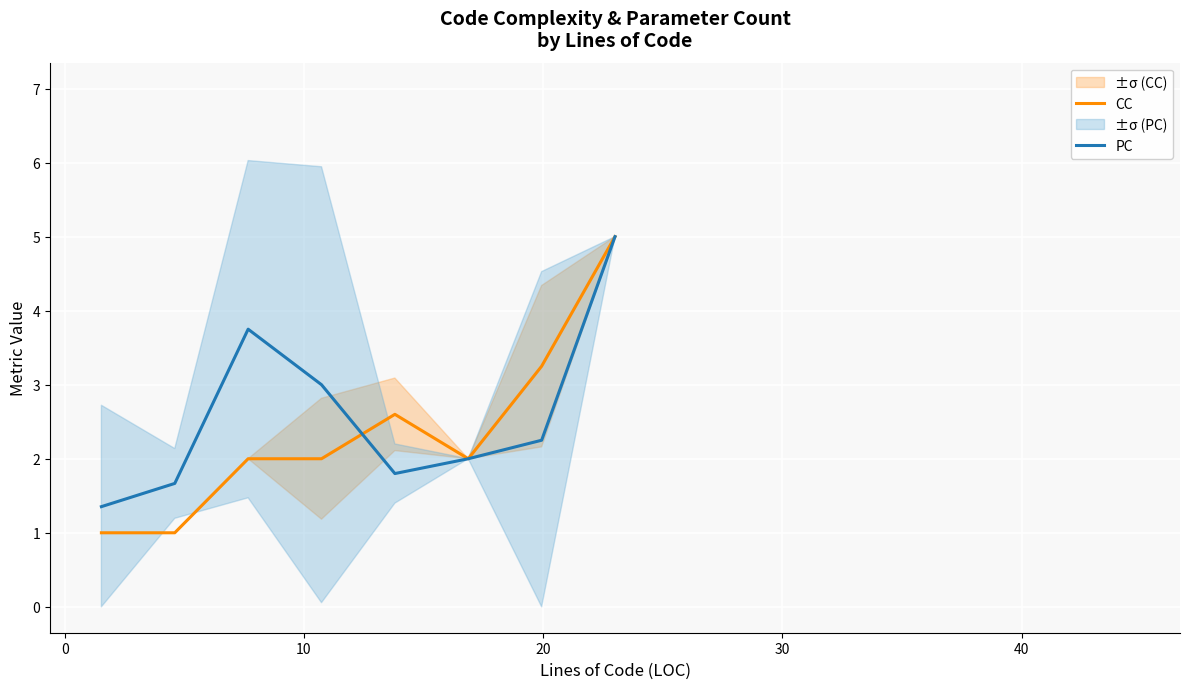

Is the value of CC at 11 greater than the value of PC at 10?

No